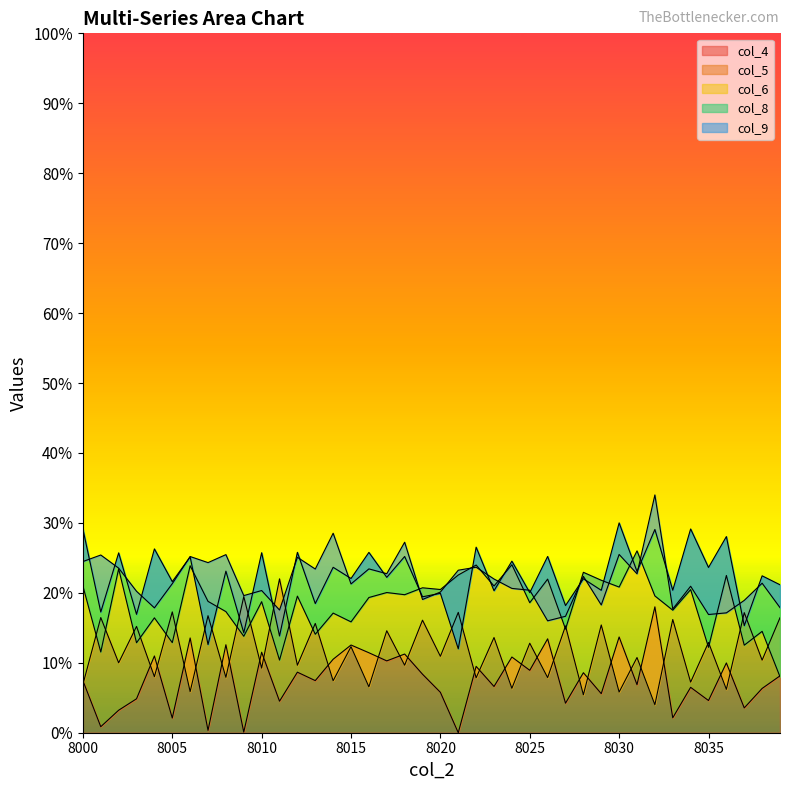

True or false: col_8 has a value of 0.3 at 8003.

False